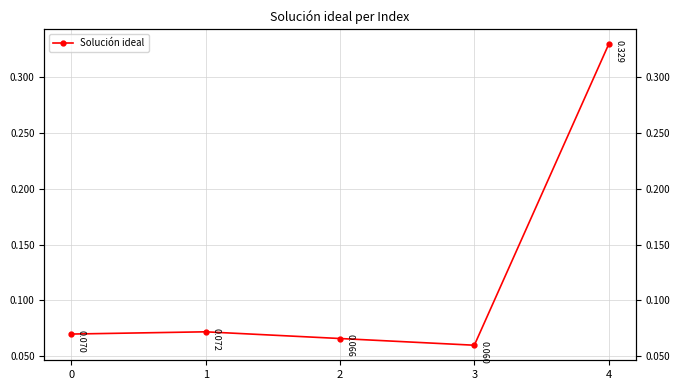

The chart shows a value of 0.1 at 1. True or false?

False